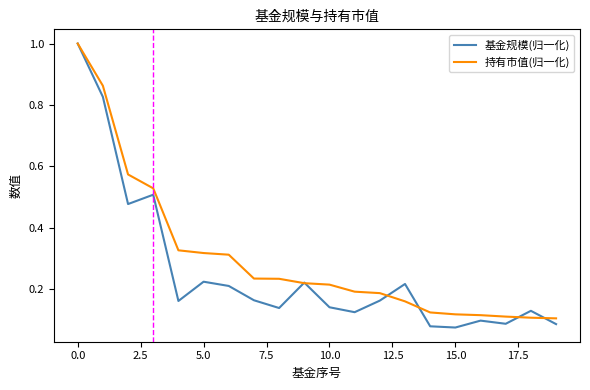

Does the chart display data point markers on the line(s)?

No